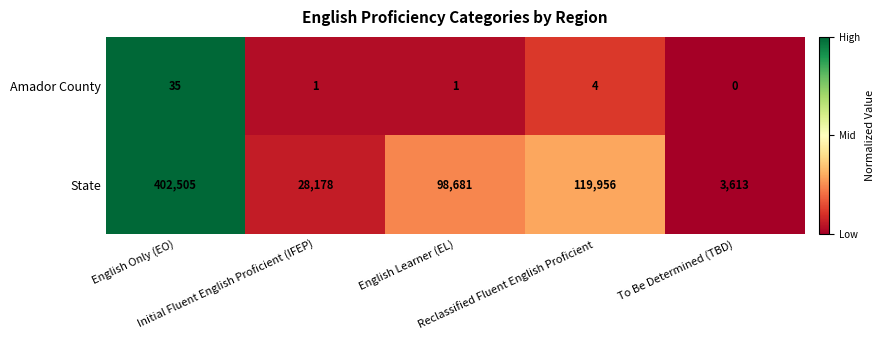

What is the maximum value for State?

402505